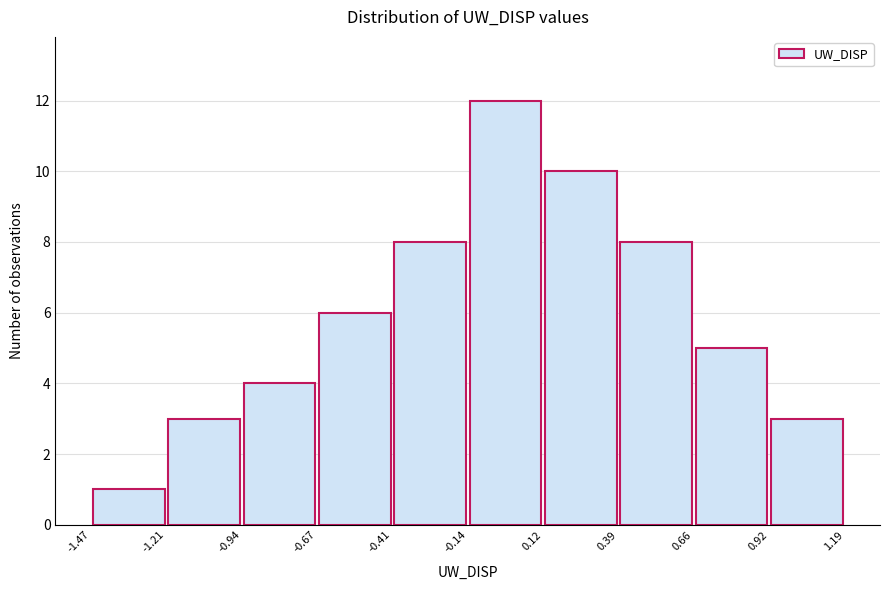

Reading left to right, transcribe this chart: for each bar, give the range it covers on the x-axis and its height. The values are not printed on the chart, so give them approximately, as read against the axis.

-1.47 to -1.21: 1
-1.21 to -0.94: 3
-0.94 to -0.67: 4
-0.67 to -0.41: 6
-0.41 to -0.14: 8
-0.14 to 0.12: 12
0.12 to 0.39: 10
0.39 to 0.66: 8
0.66 to 0.92: 5
0.92 to 1.19: 3